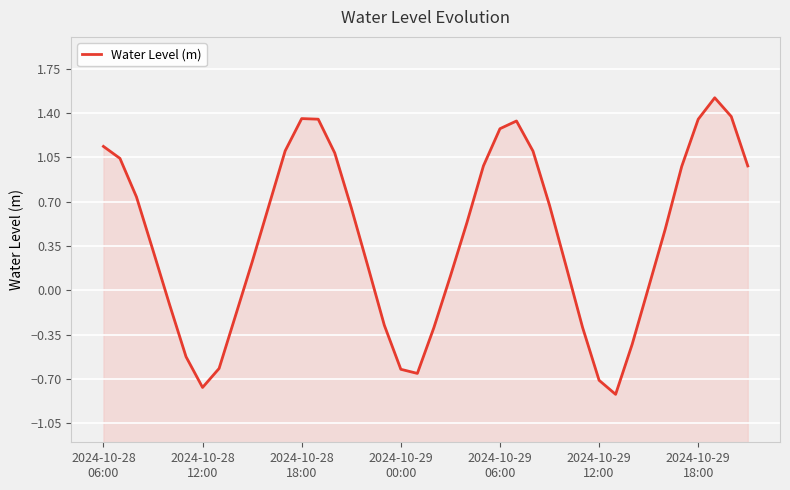

Does the chart display data point markers on the line(s)?

No